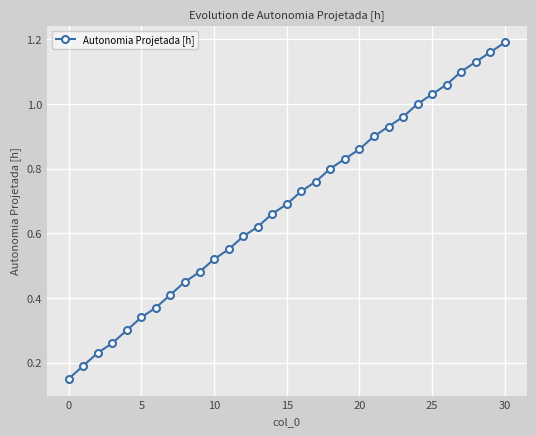

True or false: there are more than 1 points higher than both neighbors.

False